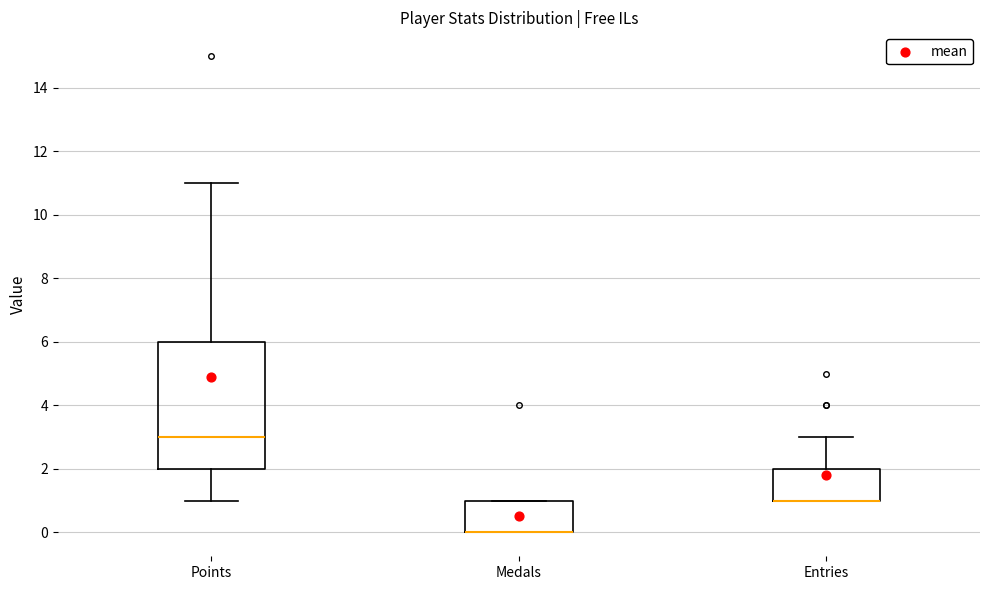

Which box is the tallest, from its lower edge to its upper edge?

Points